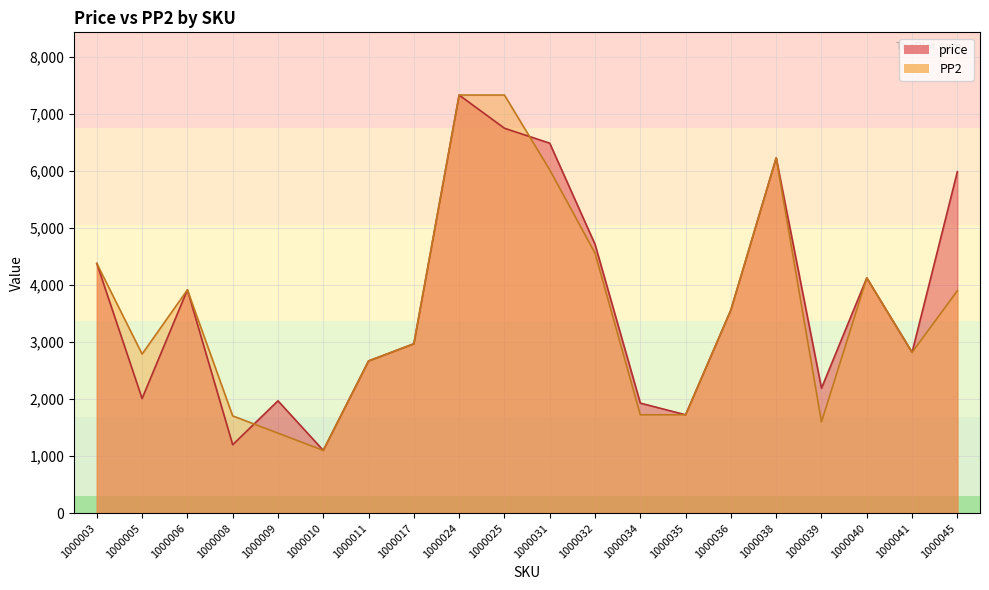

How many lines are shown in the chart?

2